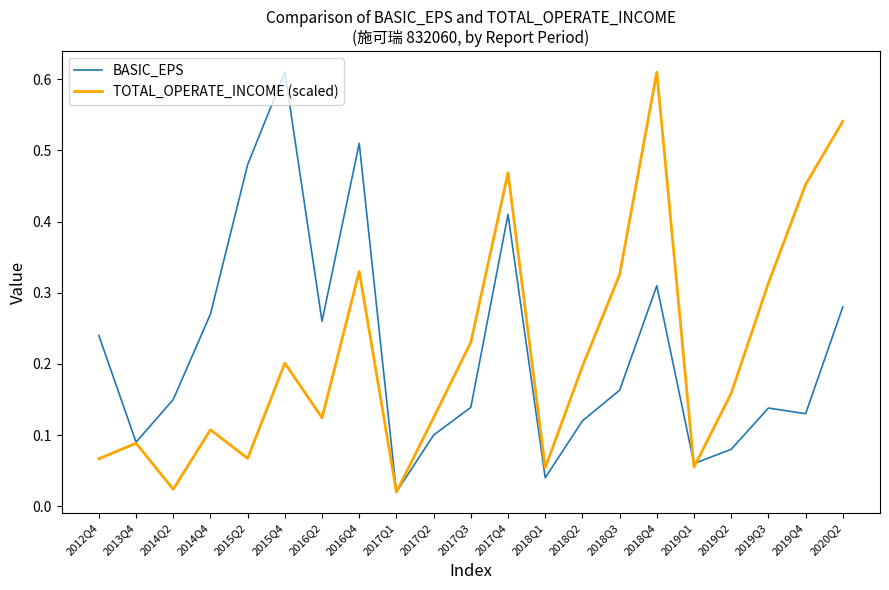

At which category is the sum across all series the highest?

2018Q4